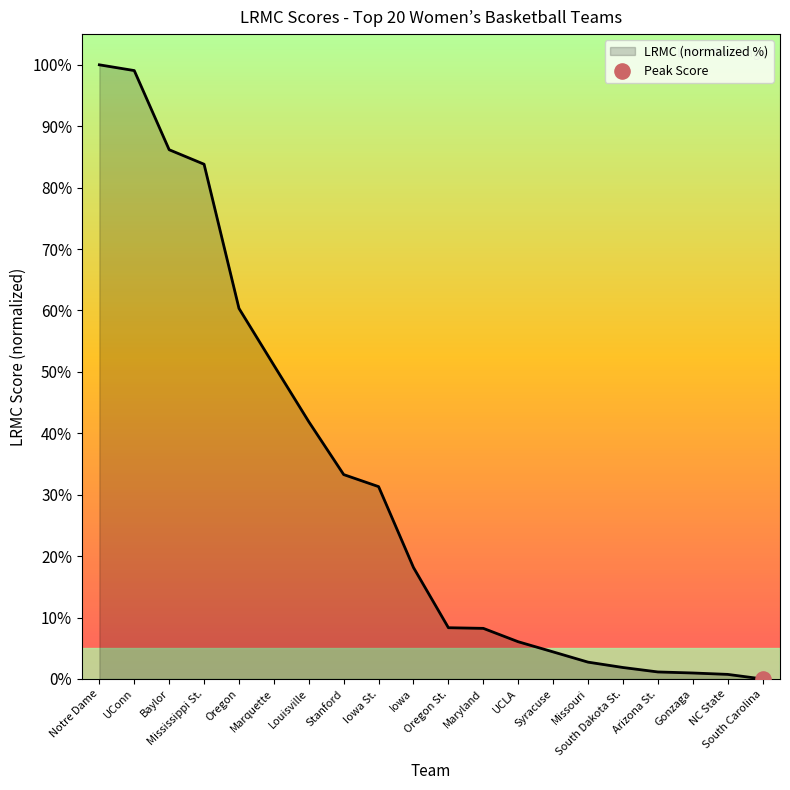

What is the change in value from Louisville to Arizona St.?

-40.7